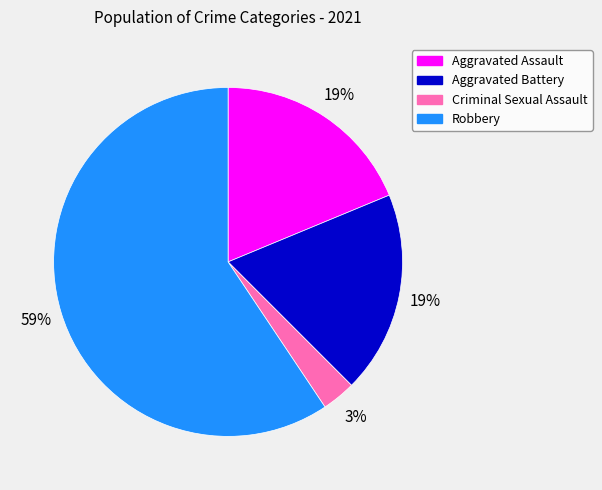

Count the number of slices in the pie.

4